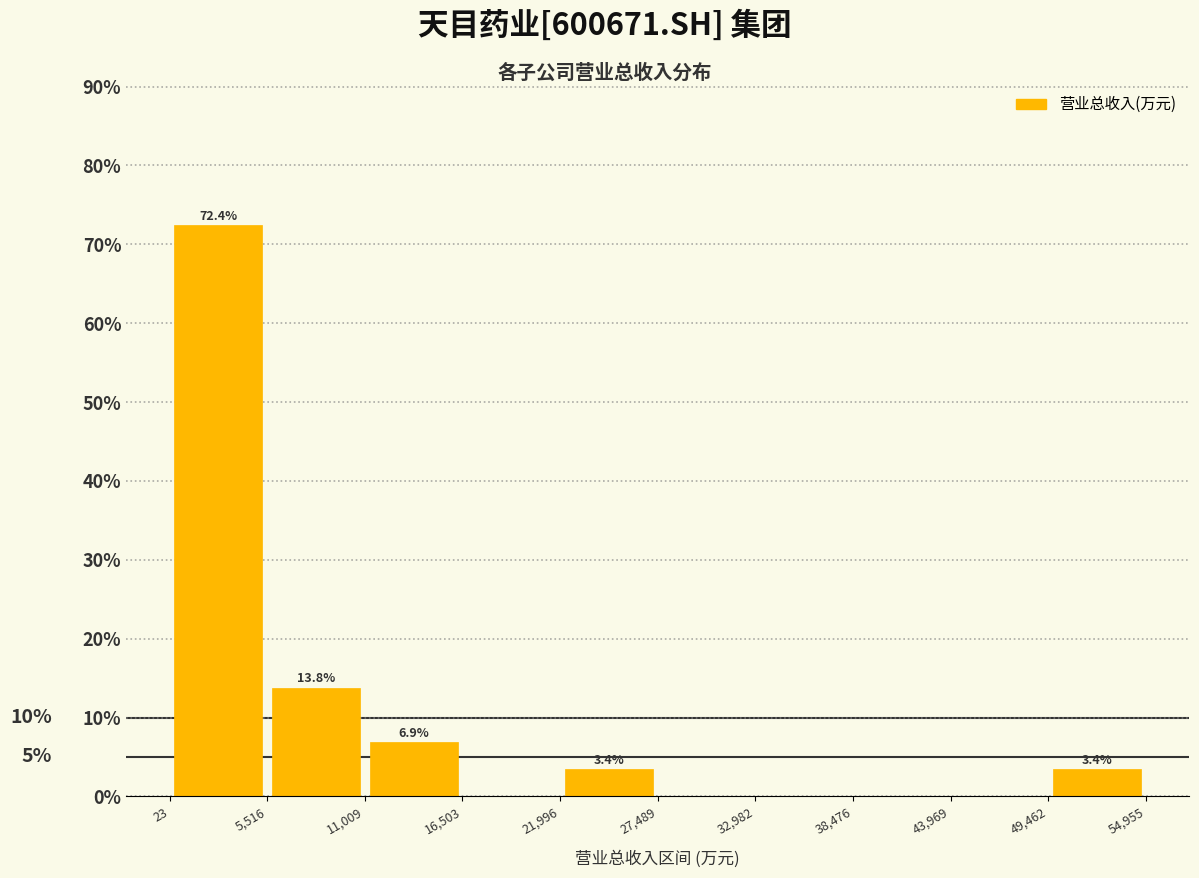

Which range on the x-axis has the tallest bar?

23 to 5,516